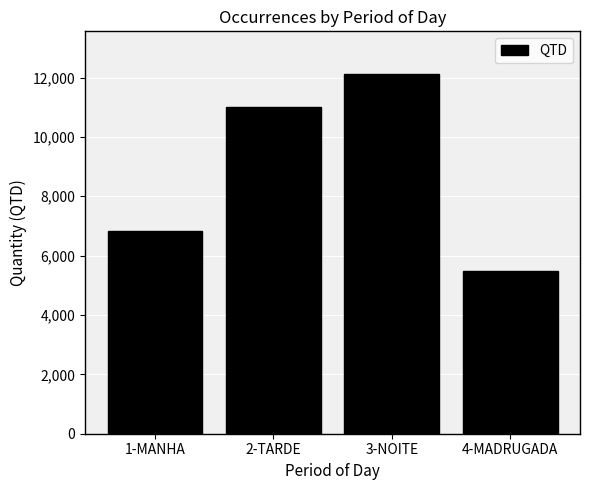

Rank the categories by value from highest to lowest.

3-NOITE, 2-TARDE, 1-MANHA, 4-MADRUGADA